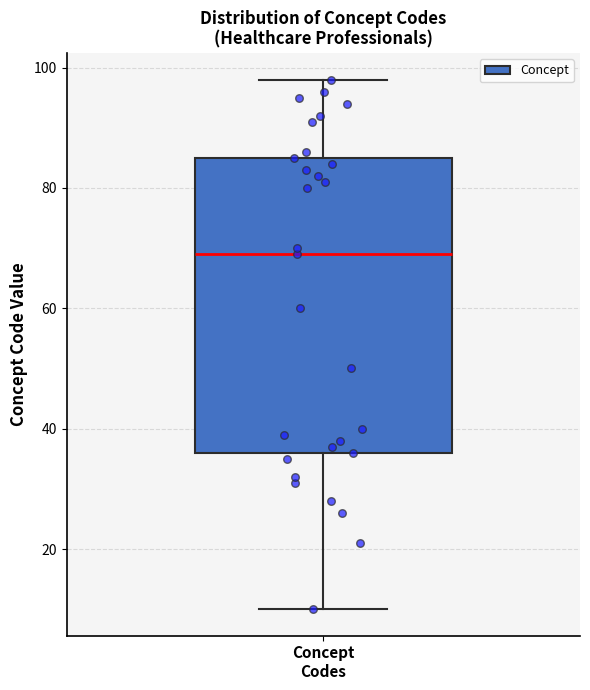

Read this box plot against the y-axis: the position of the median line, the range covered by the box, and the ends of both whiskers. The values are not printed on the chart, so give them approximately, as read against the axis.

median 70, box 36 to 86, whiskers 10 to 98